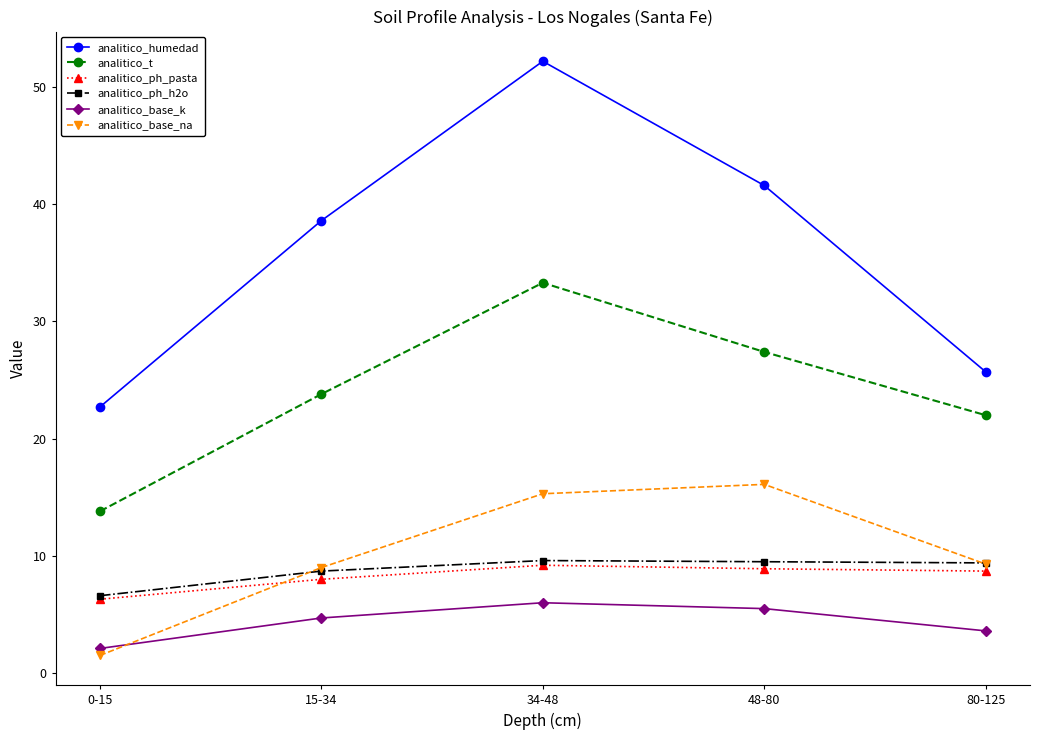

Is the value of analitico_ph_pasta at 15-34 greater than the value of analitico_t at 48-80?

No